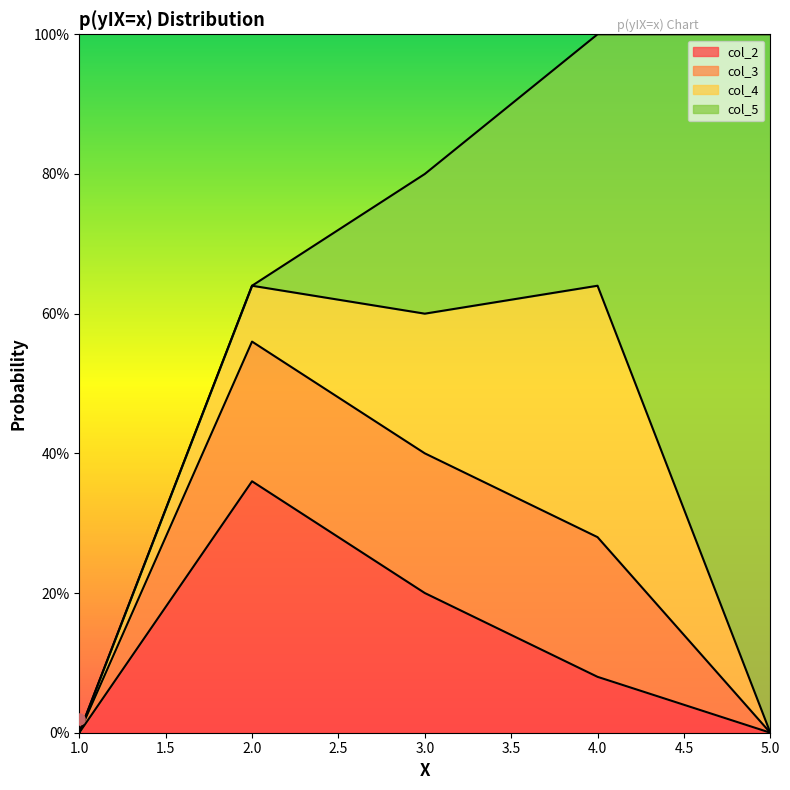

At which label is col_2 closest to 0?

1